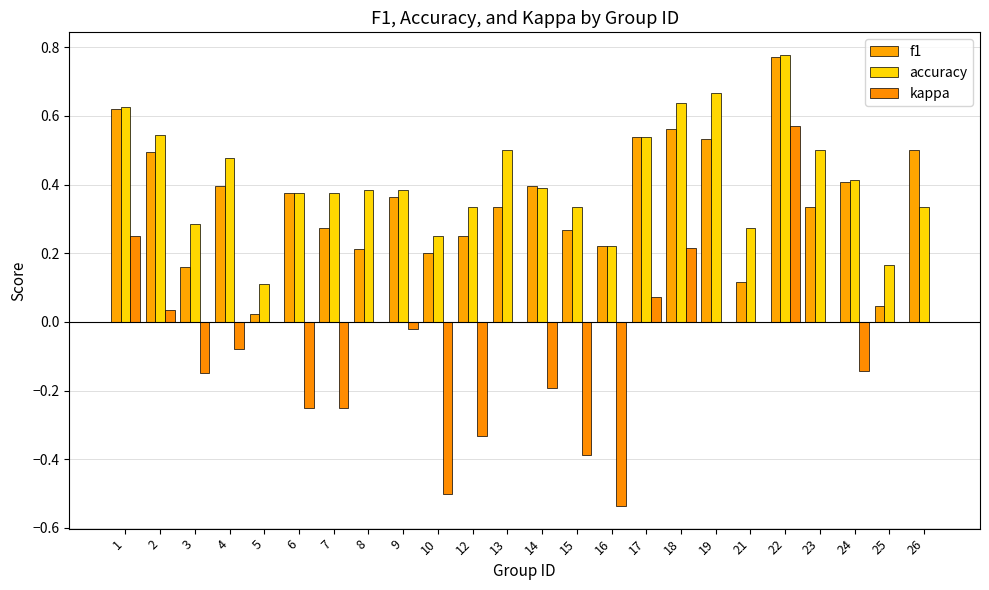

Is it true that kappa equals 0.2 at 18?

True